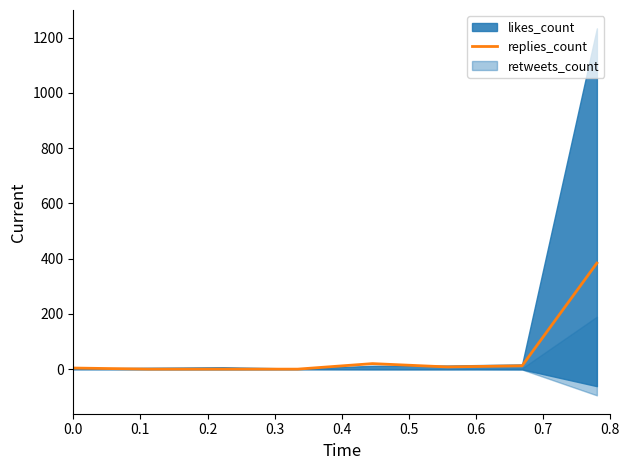

What is the sum of the values at 0.3 and 0.5?

8